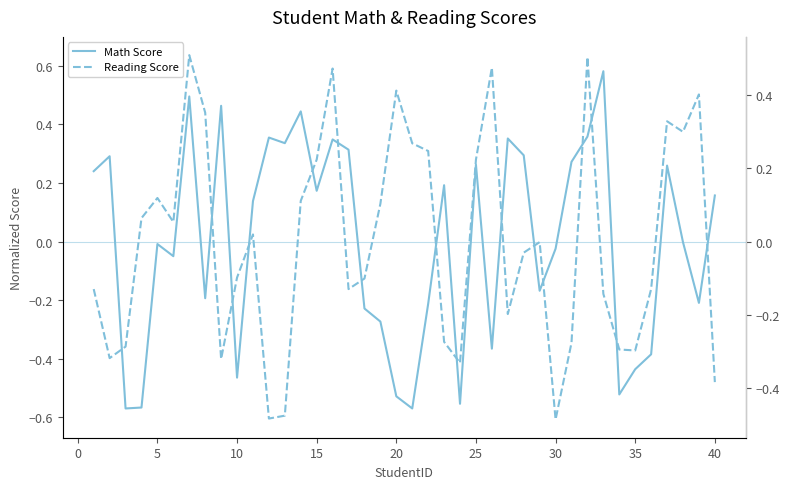

What is the maximum value shown in the chart?

0.6